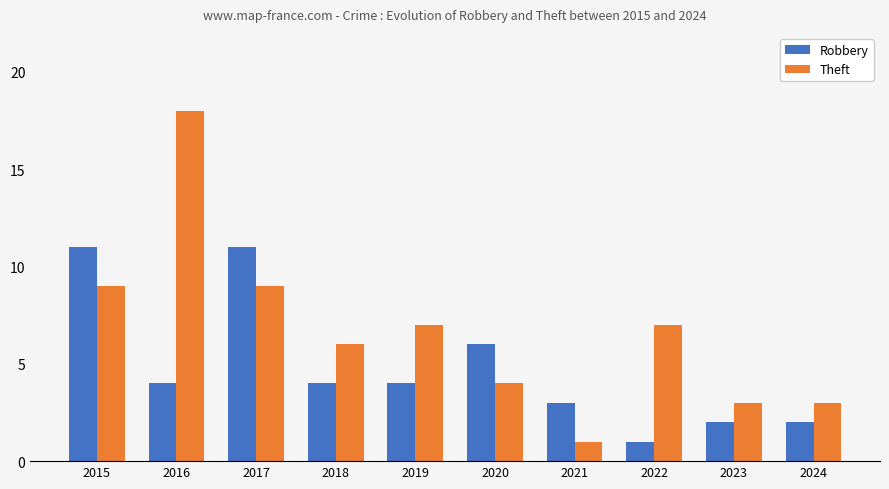

Is it true that Robbery equals 10 at 2020?

False